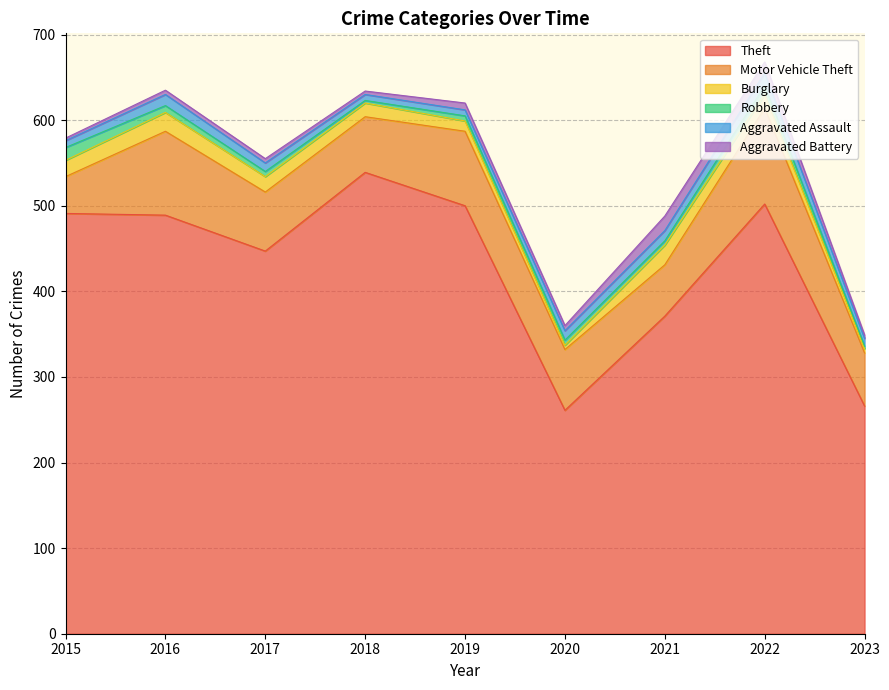

What are all the series names shown in the legend?

Theft, Motor Vehicle Theft, Burglary, Robbery, Aggravated Assault, Aggravated Battery